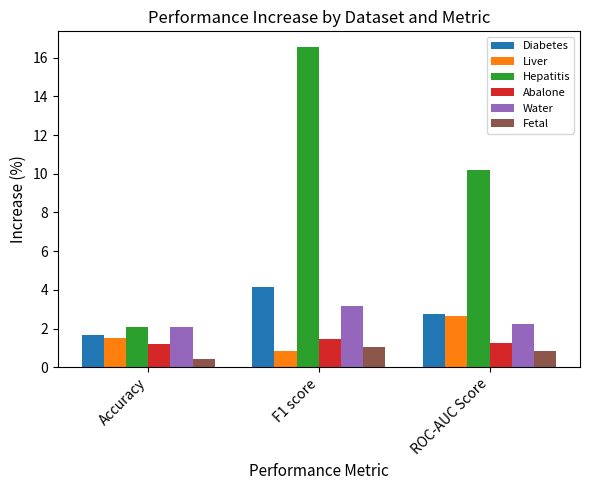

What are all the series names shown in the legend?

Diabetes, Liver, Hepatitis, Abalone, Water, Fetal